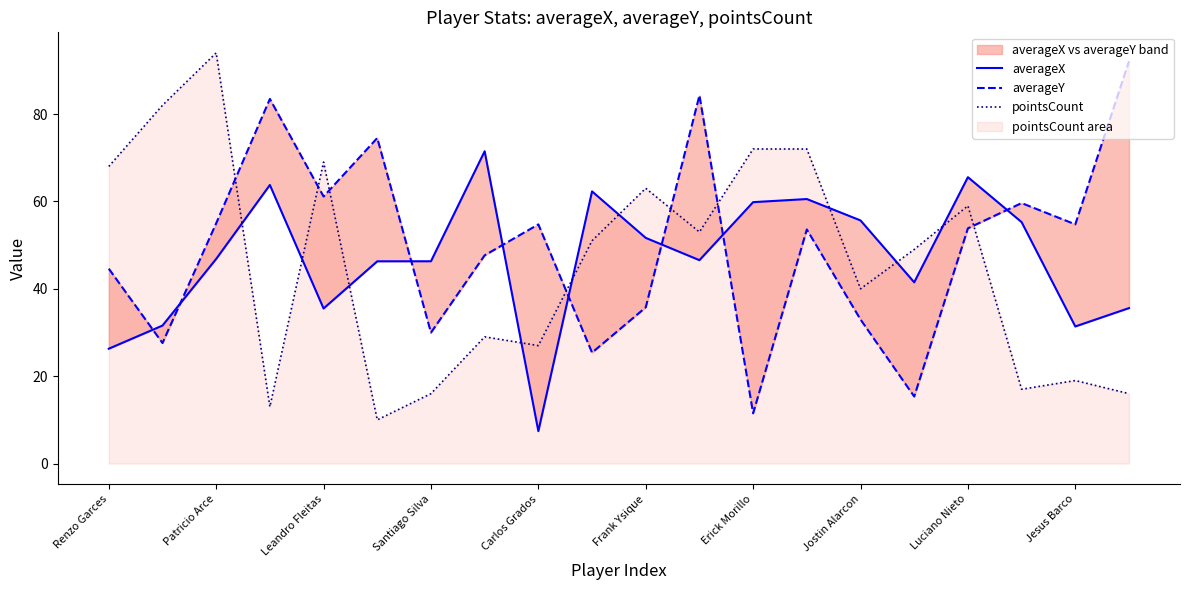

What value does the averageX series have at 13?

60.5